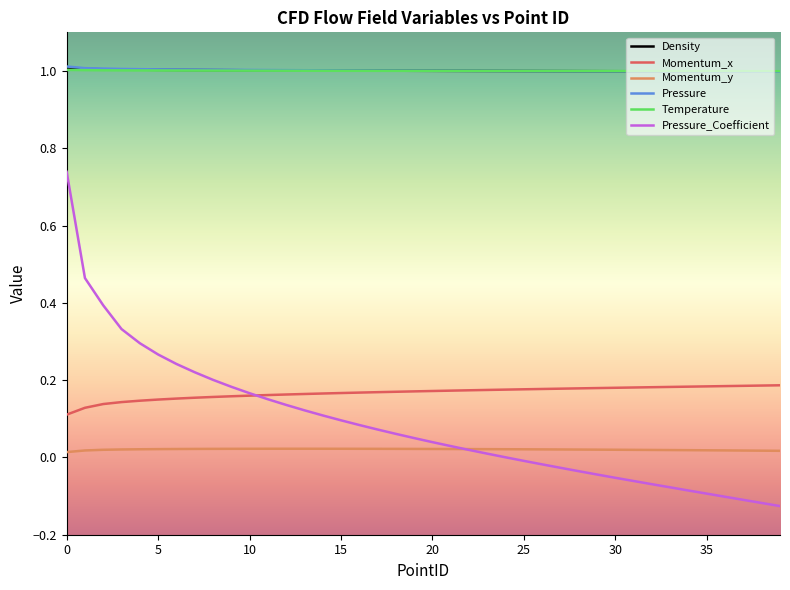

Is this an area chart (filled region under the line)?

No